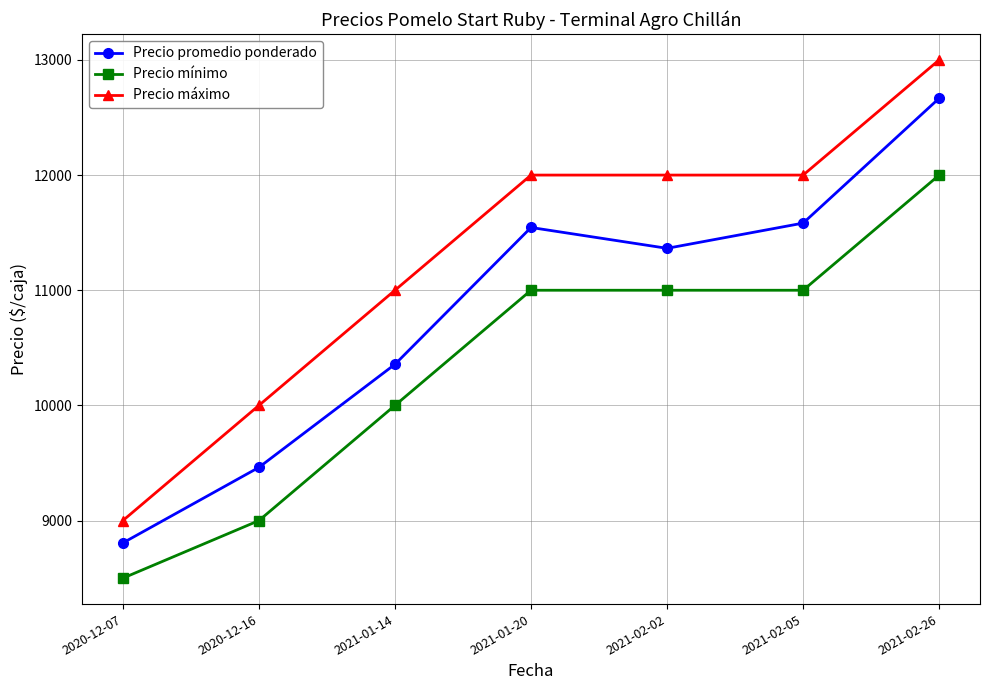

At which category is the sum across all series the highest?

2021-02-26